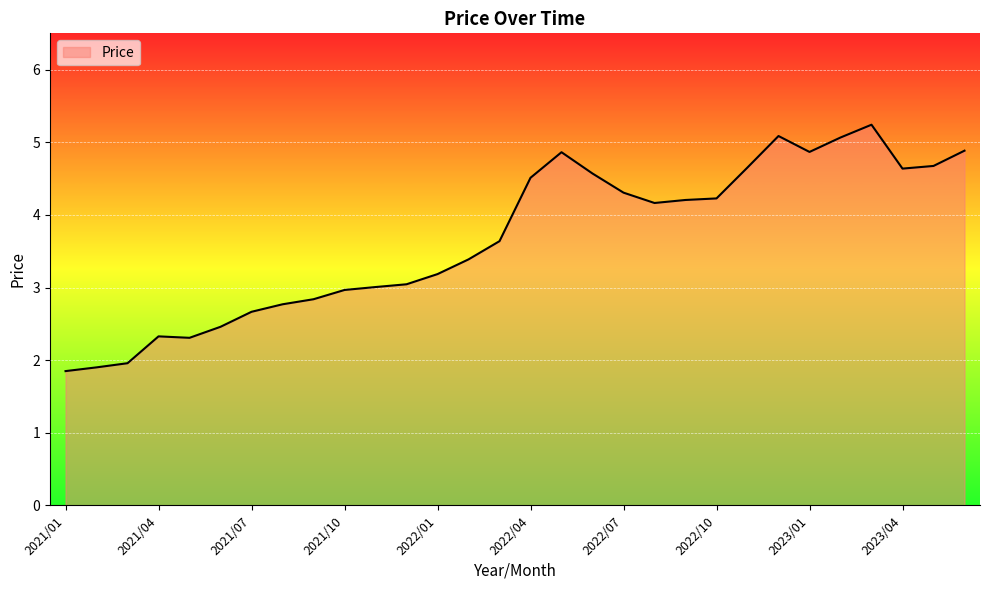

What is the smallest value displayed?

1.8